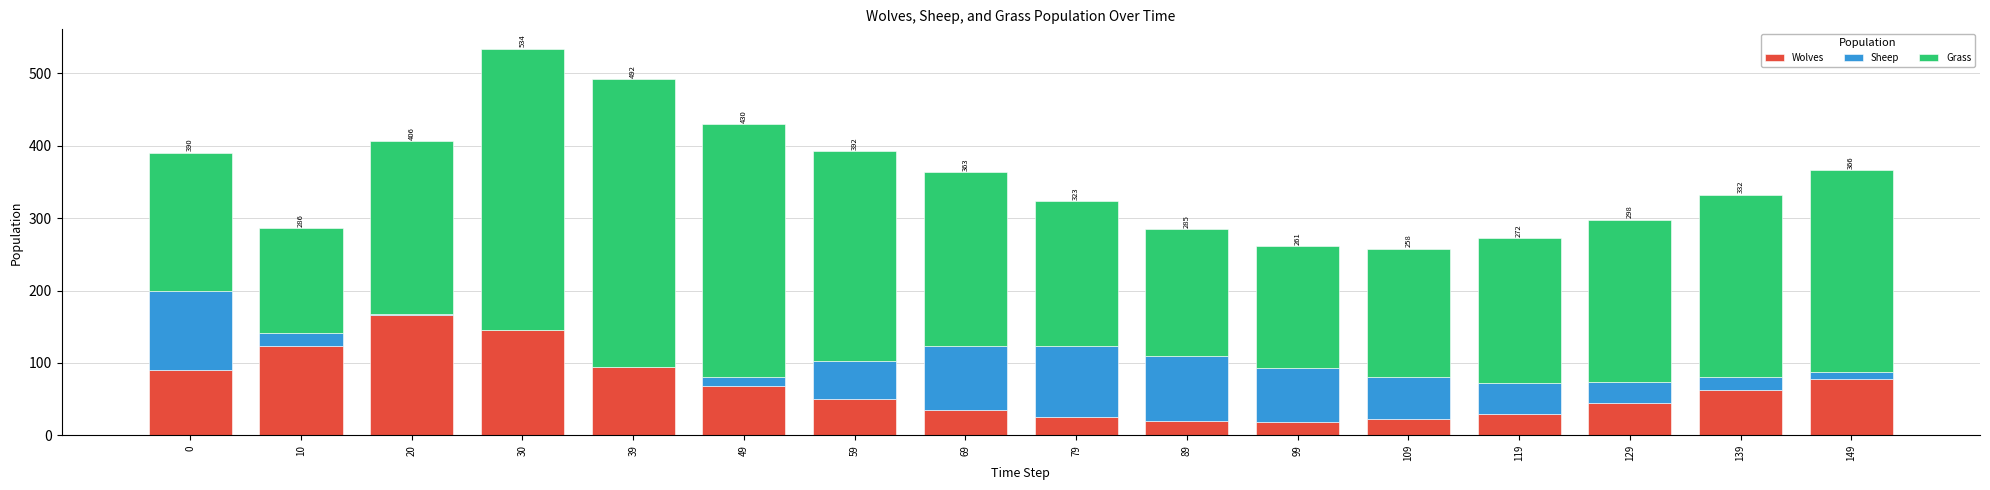

At which label does Wolves reach its peak?

20